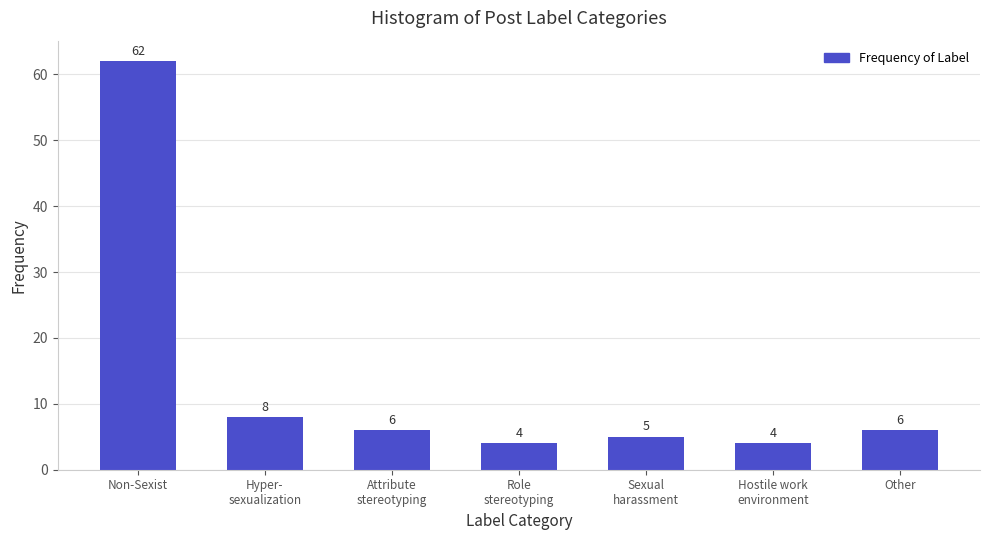

Reading left to right, what are all the values shown in this chart?

62	8	6	4	5	4	6